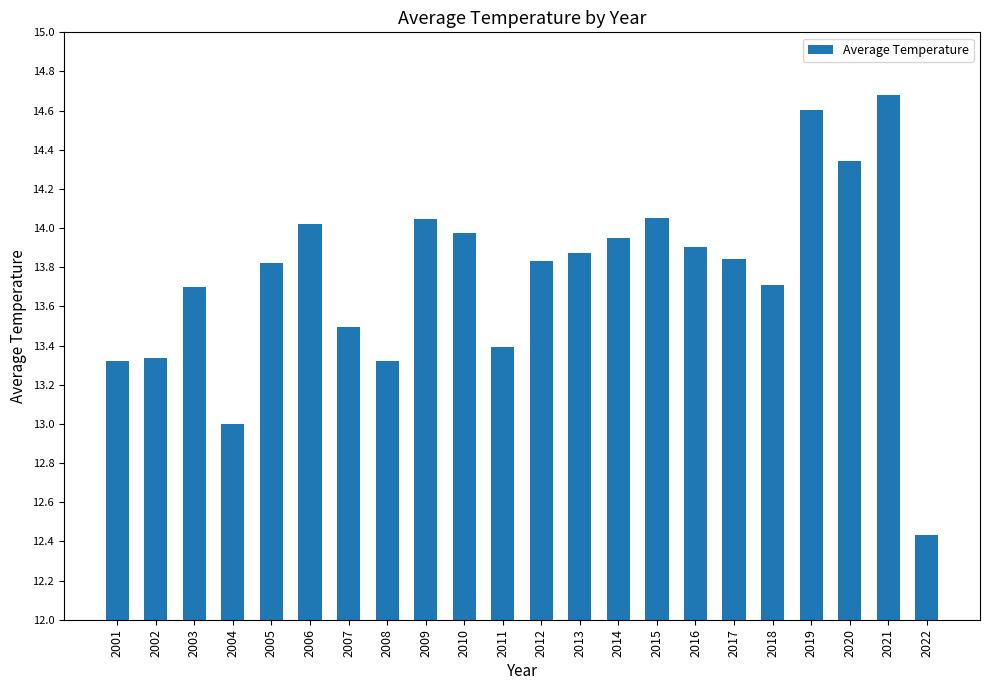

The value at 2014 is 14.0. True or false?

True